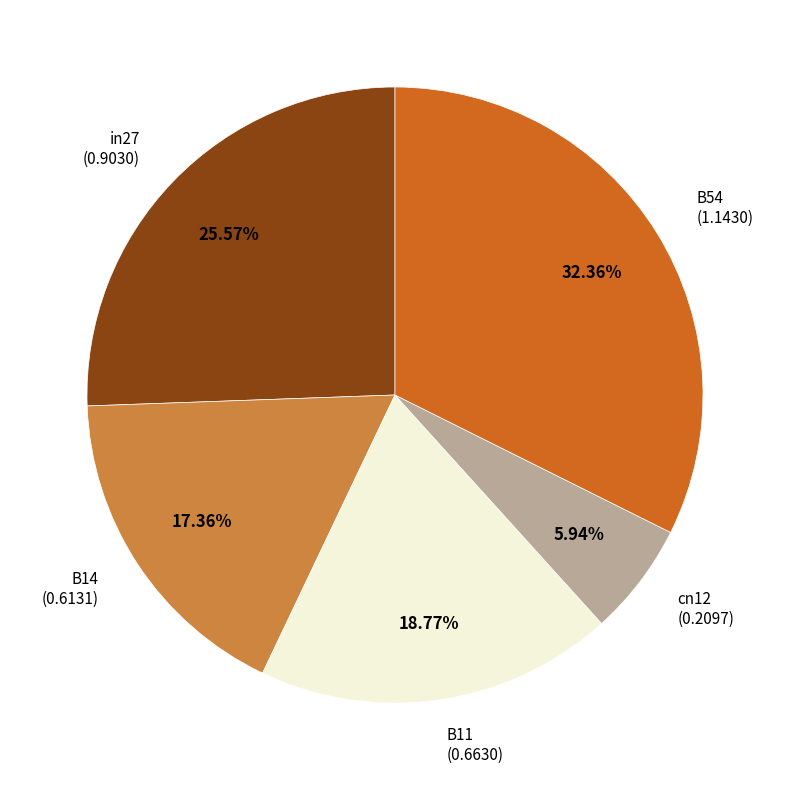

Is there a majority slice in this chart?

No